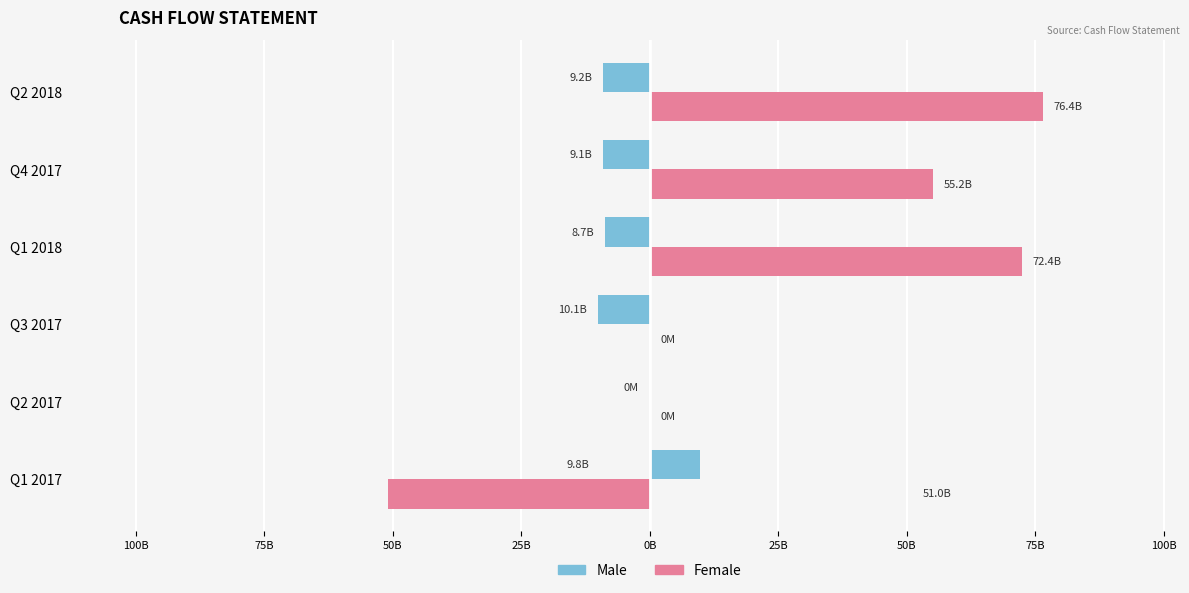

Reading left to right, what are all the values shown in this chart?

Male: 9.8	0.0	-10.1	-8.7	-9.1	-9.2
Female: -51.0	0.0	0.0	72.4	55.2	76.4